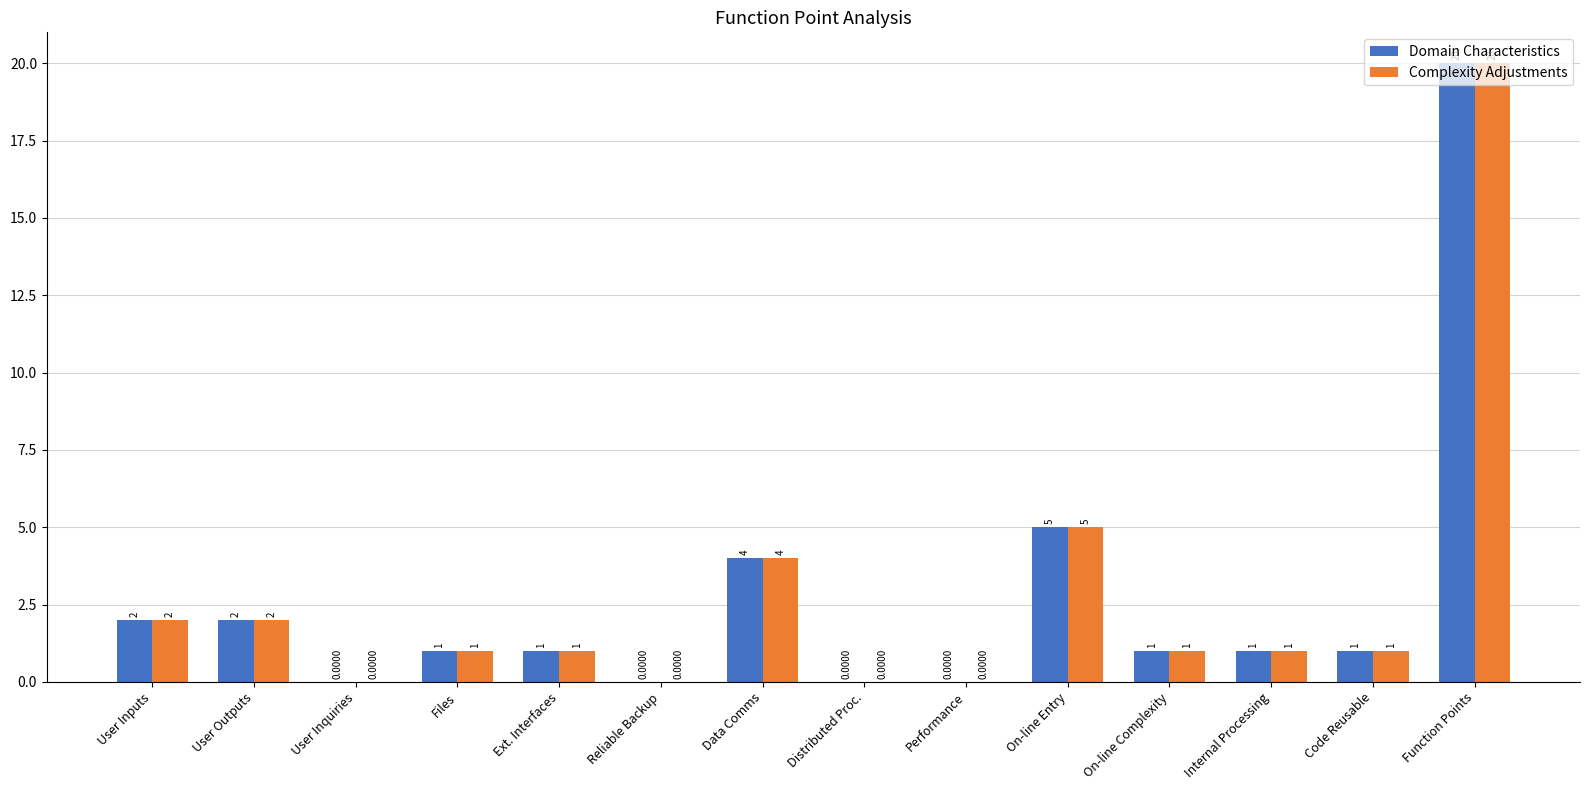

Where does the Complexity Adjustments series first go above 1?

User Inputs